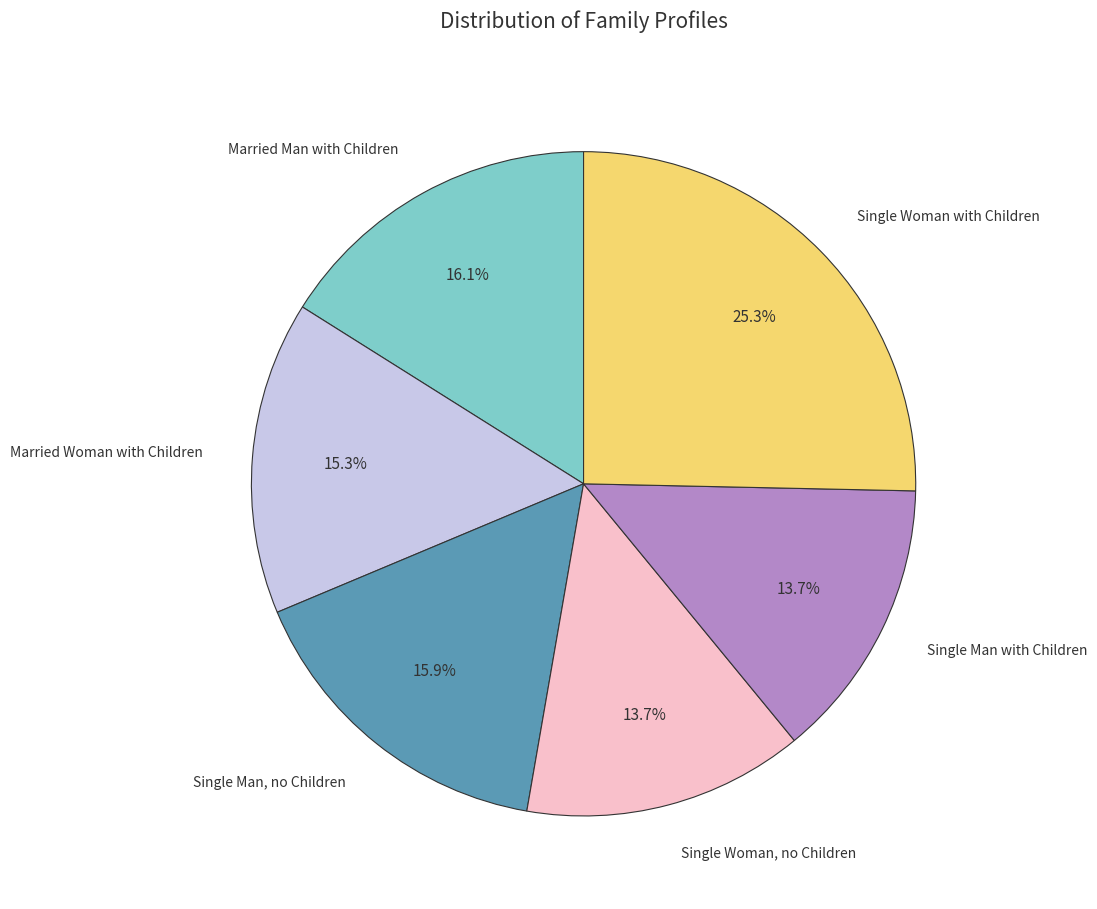

Combined, do Single Man, no Children and Single Woman, no Children account for over 50%?

No